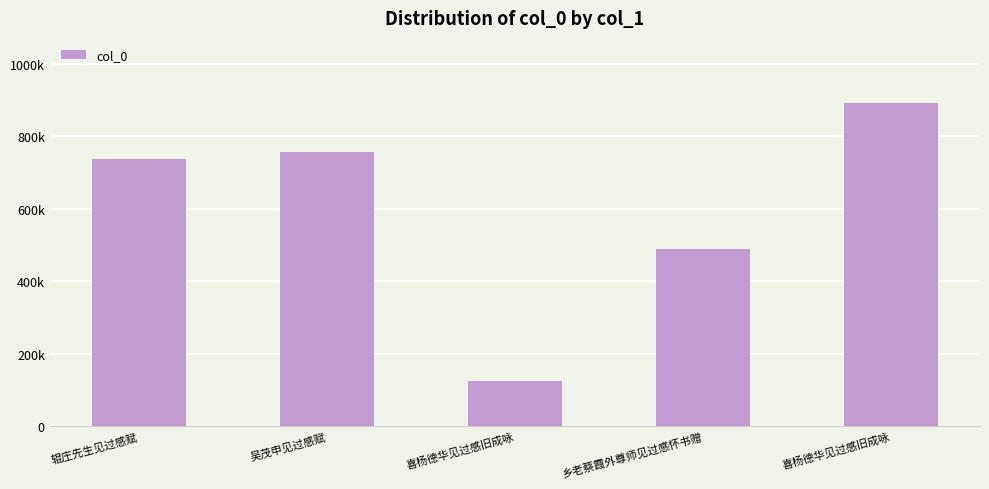

At which label does the data first exceed 738420?

吴茂申见过感赋